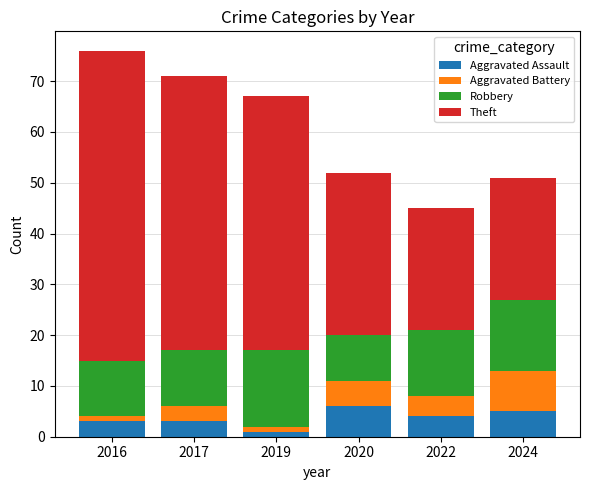

Is it true that Aggravated Assault equals 3 at 2016?

True